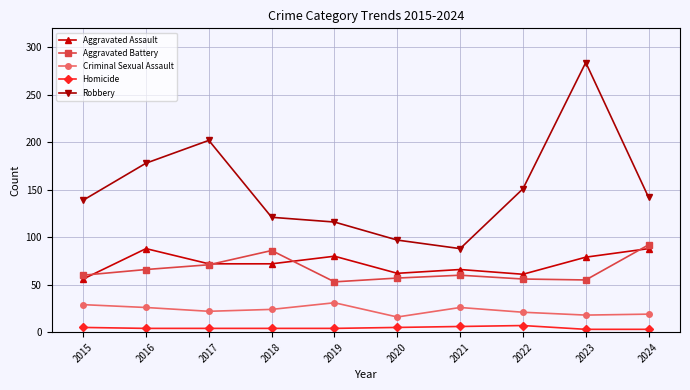

At which label does Robbery reach its peak?

2023